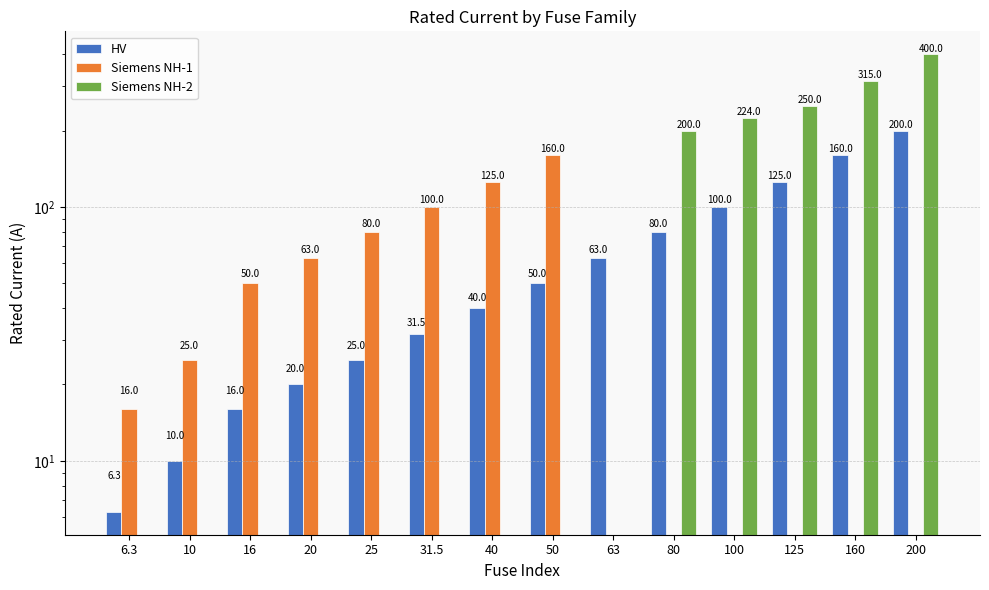

True or false: Siemens NH-1 has a value of 10.3 at 10.

False